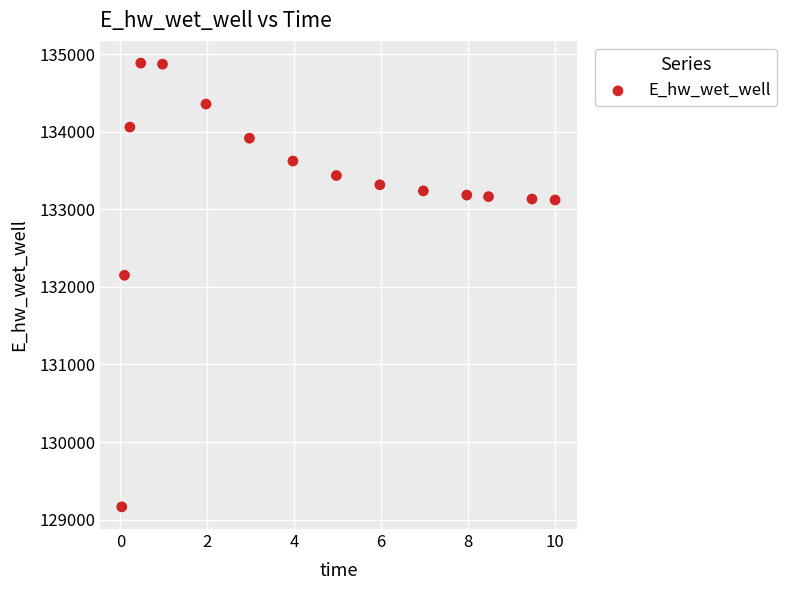

What Y value in the scatter plot is closest to 132024?

132149.8